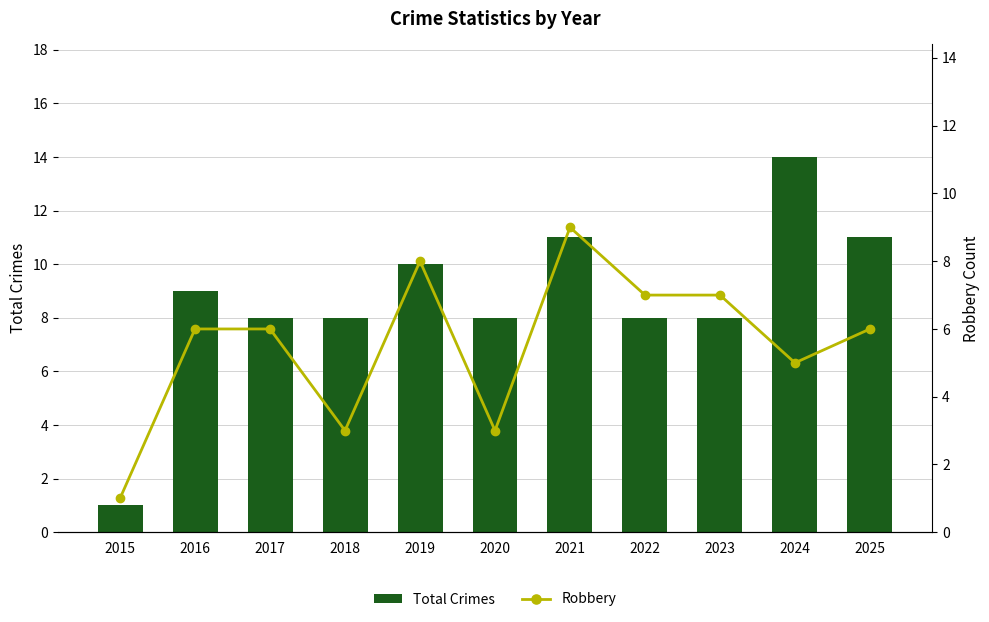

Reading left to right, transcribe all the data shown in this chart.

Total Crimes: 2015=1	2016=9	2017=8	2018=8	2019=10	2020=8	2021=11	2022=8	2023=8	2024=14	2025=11
Robbery: 2015=1	2016=6	2017=6	2018=3	2019=8	2020=3	2021=9	2022=7	2023=7	2024=5	2025=6